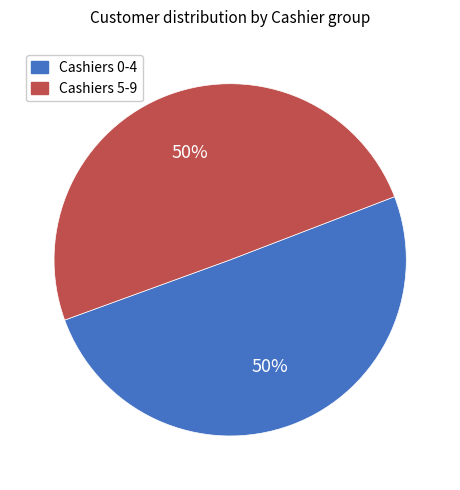

Count the number of slices in the pie.

2